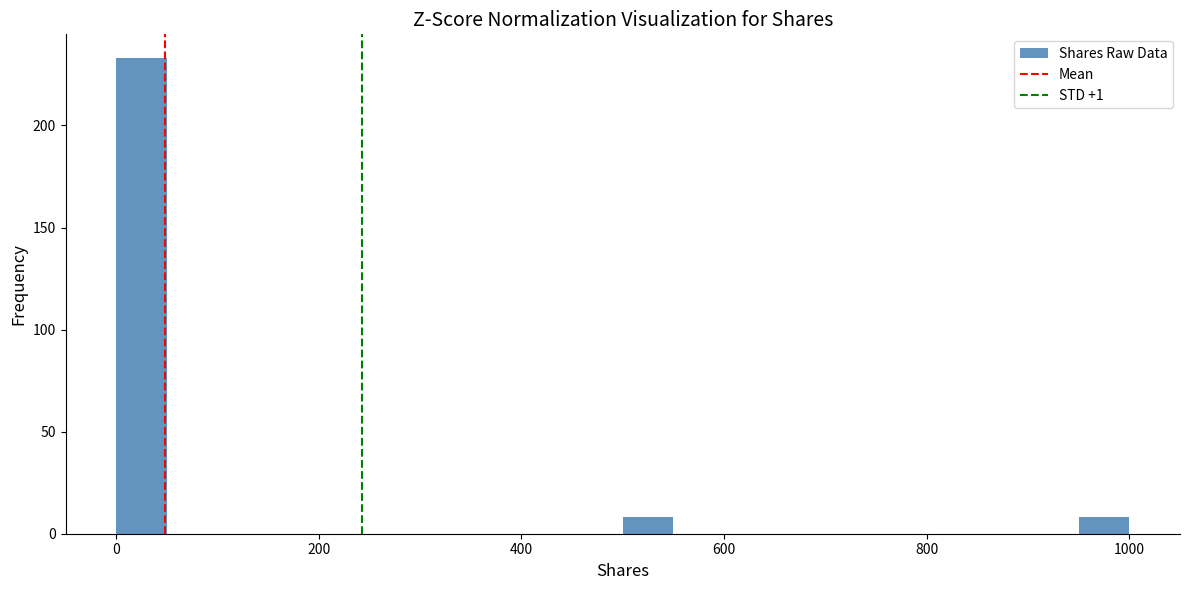

Around what value on the x-axis is the tallest bar? Give the approximate position of its centre, as read against the axis.

20